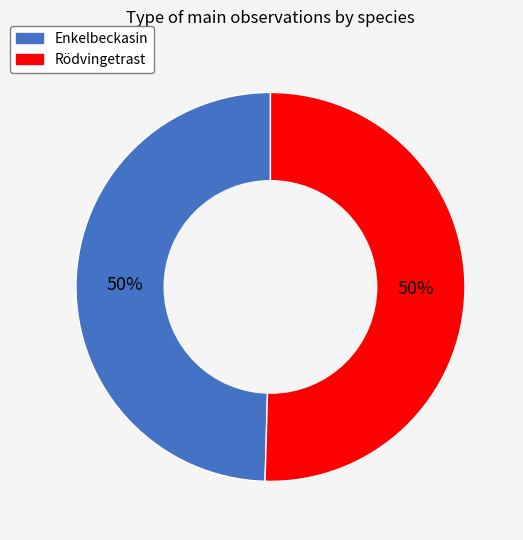

Count the number of slices in the pie.

2